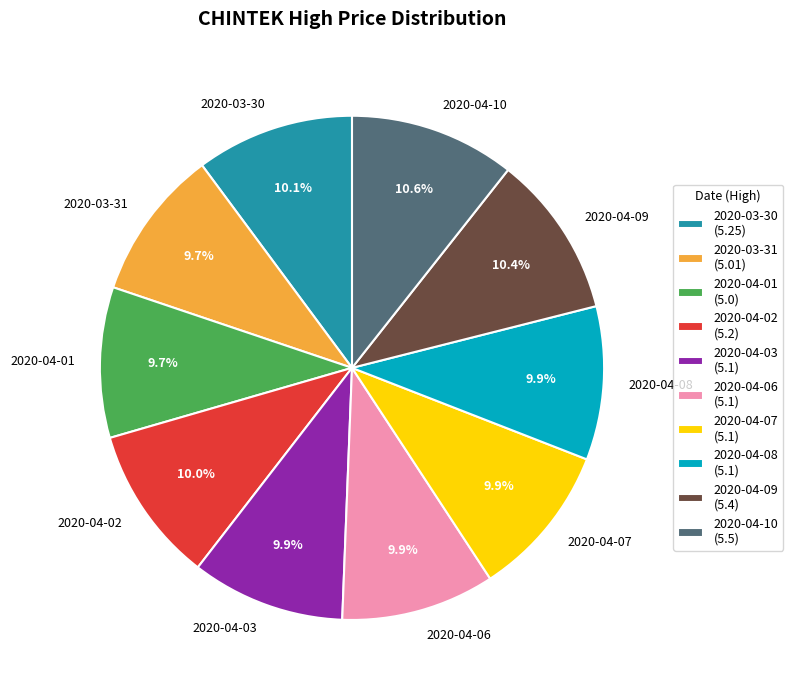

Does 2020-04-02 account for over 50% of the chart?

No